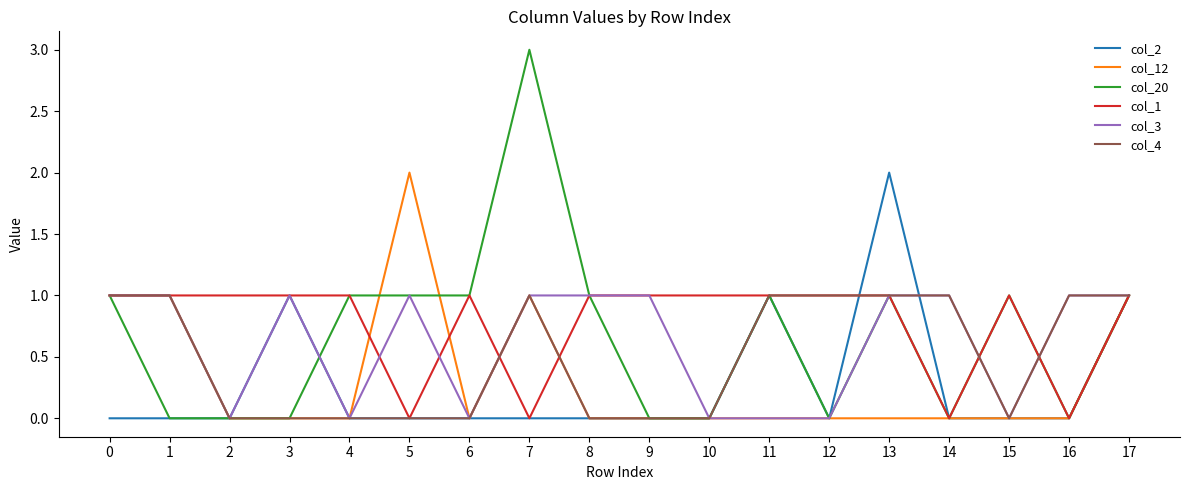

What is the total value across all series at 13?

6